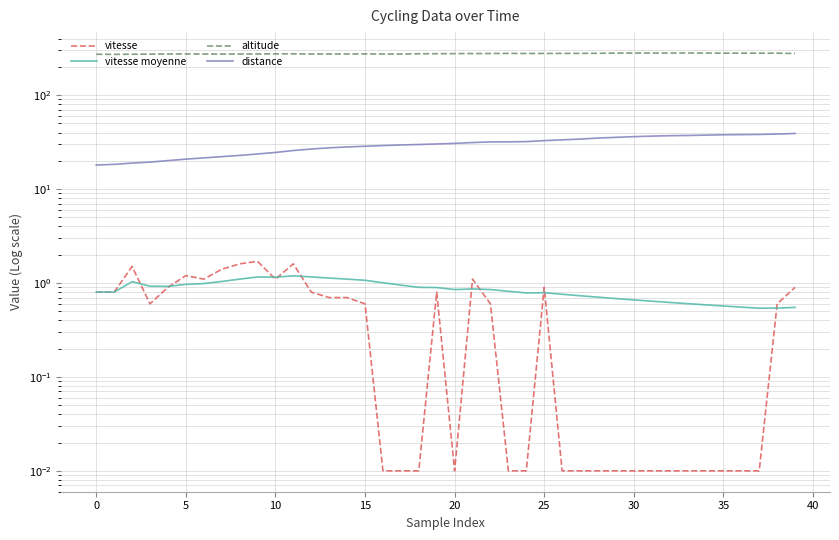

What is the sum of all vitesse moyenne values?

34.0